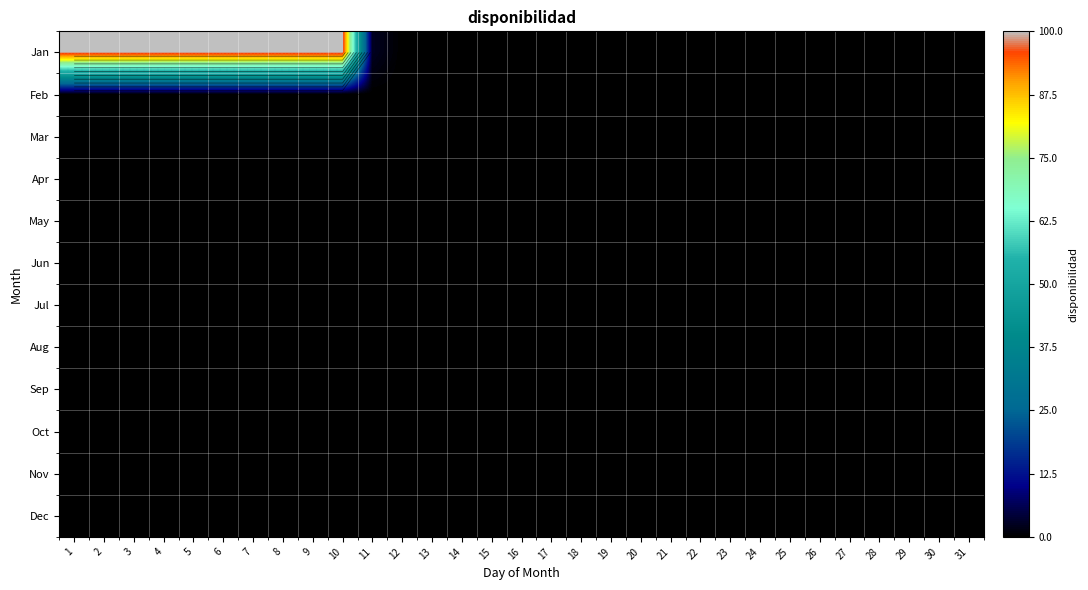

At which label does Mar reach its minimum?

1